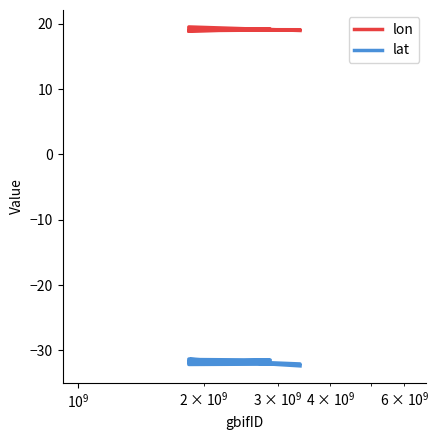

How many lines are shown in the chart?

2